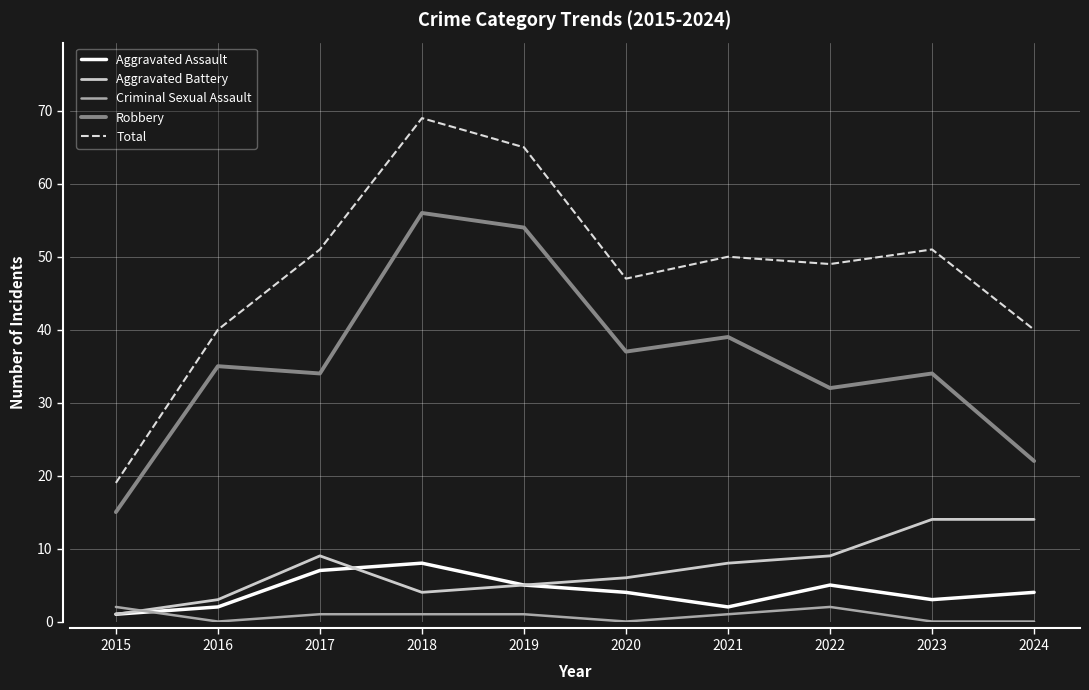

How many lines are shown in the chart?

5